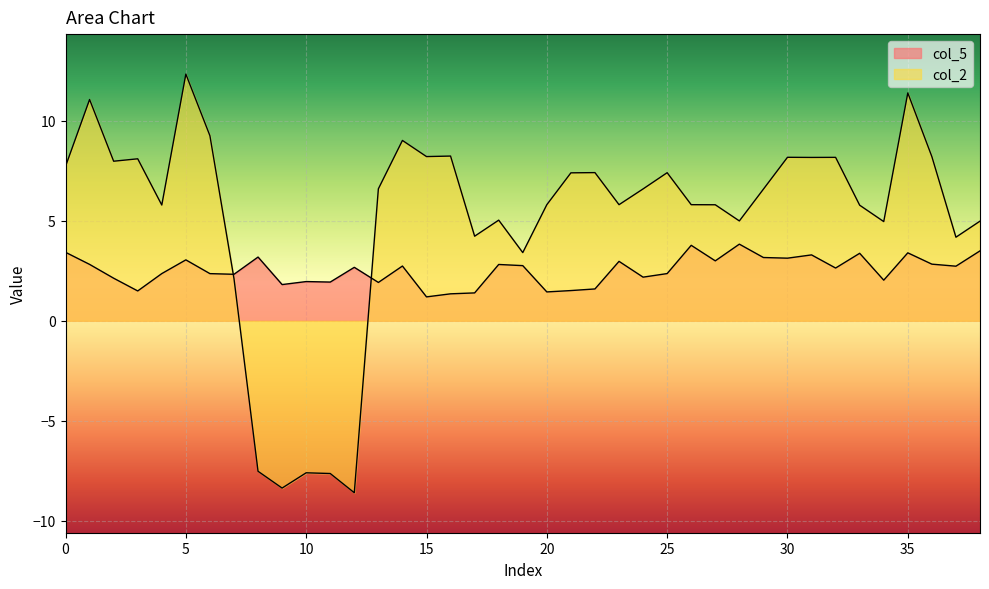

Between 28 and 12, which is larger?

28